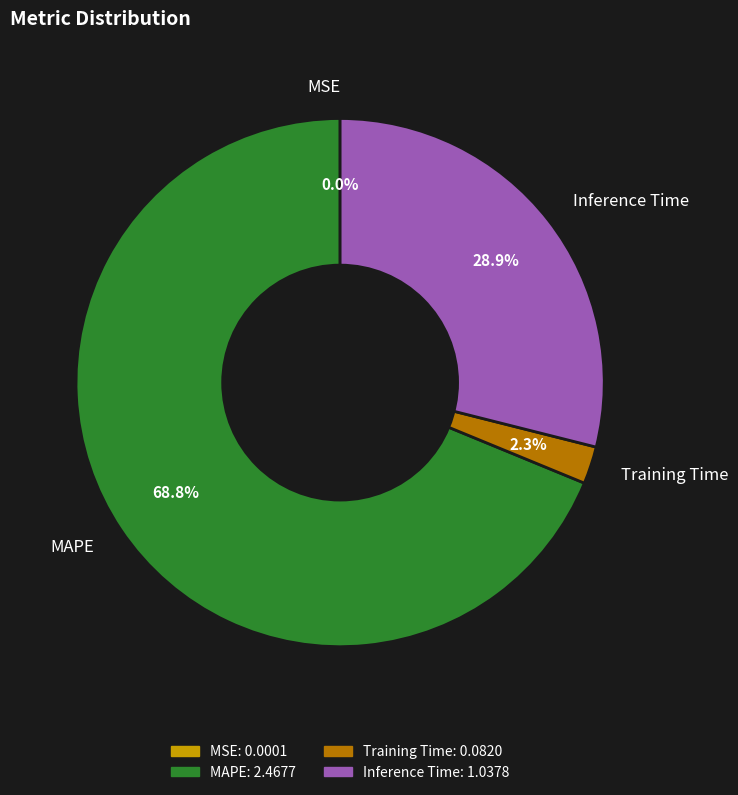

Which has a higher value, Training Time or MAPE?

MAPE